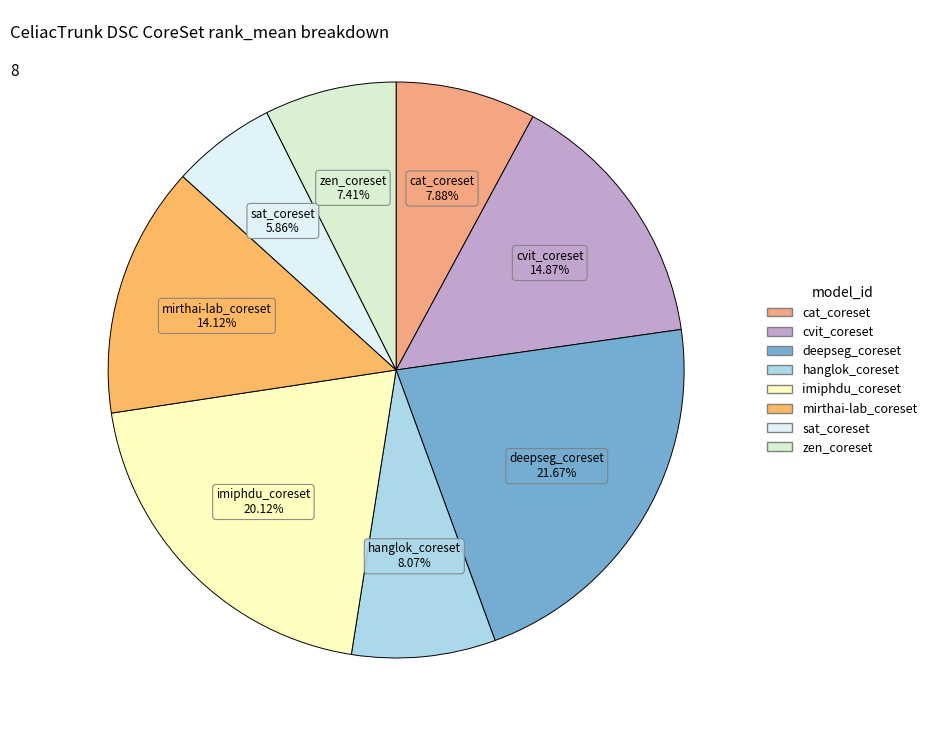

Is sat_coreset the majority of the pie?

No